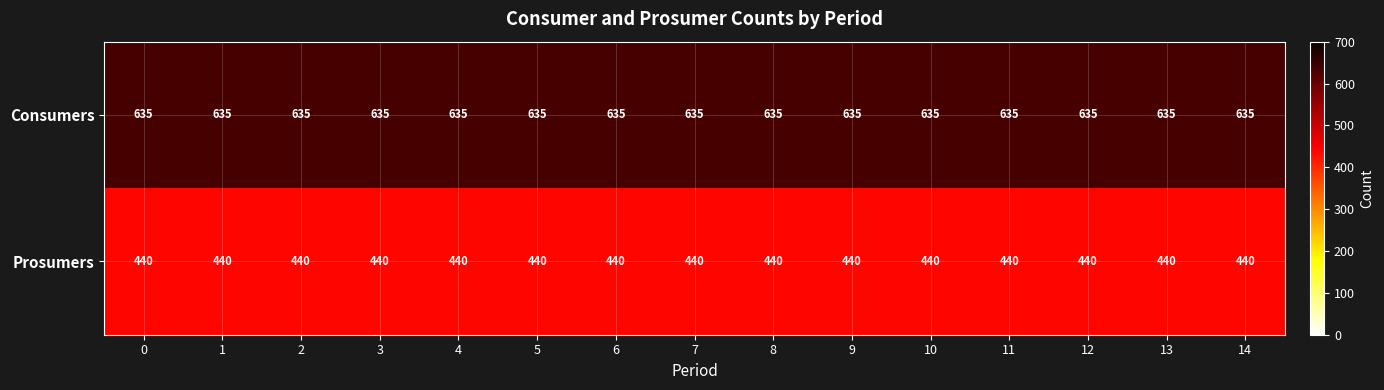

The Consumers series shows 635 at 12. True or false?

True